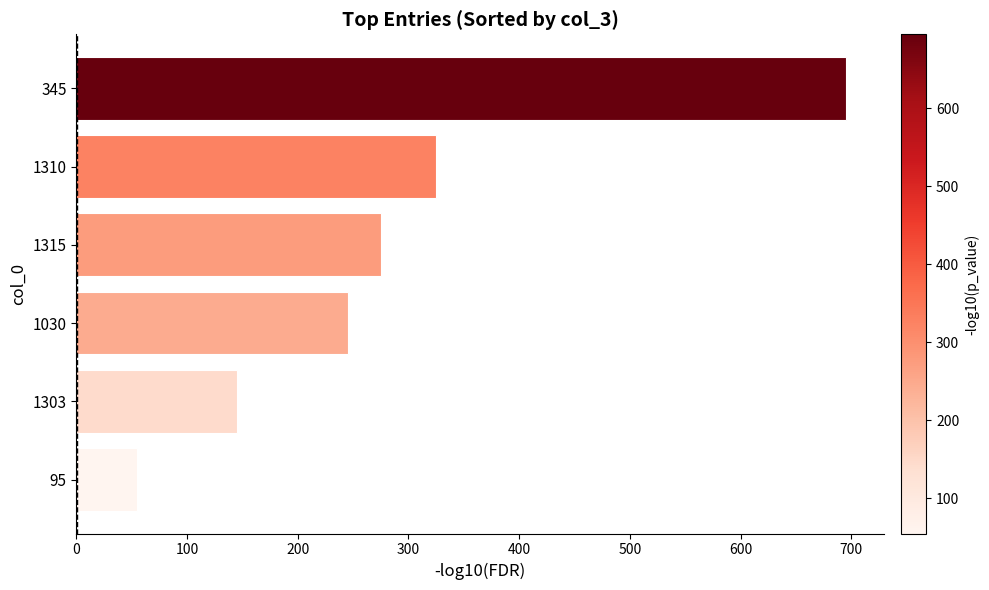

Reading top to bottom, extract all data points from this chart.

695	325	275	245	145	55